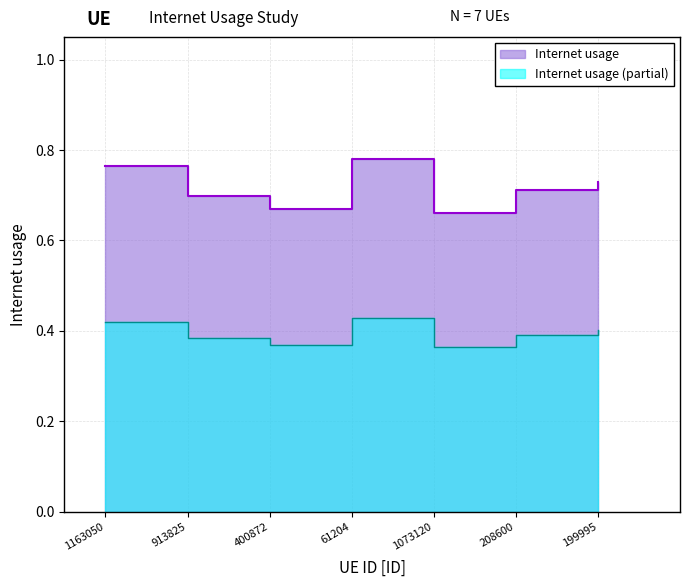

List the labels in order of value, smallest first.

1073120, 400872, 913825, 208600, 199995, 1163050, 61204